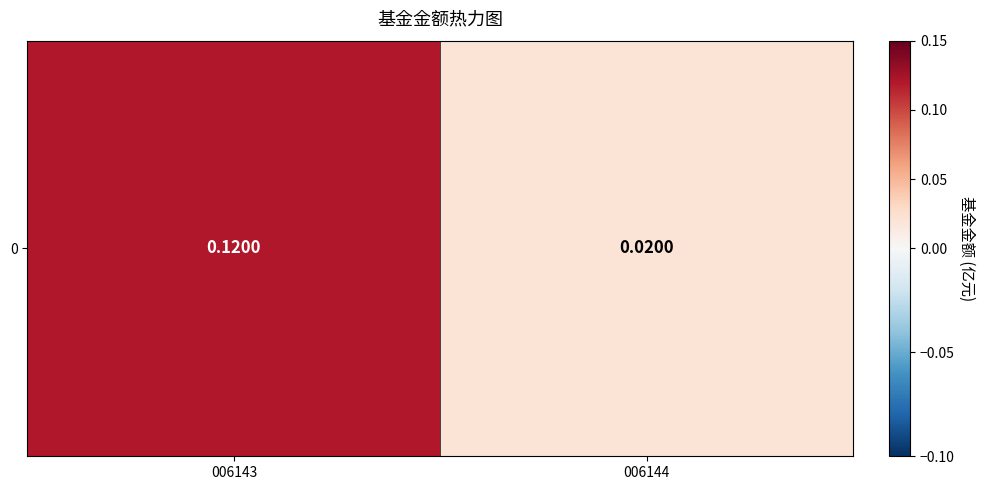

True or false: the data shows 0.0 at 006144.

False